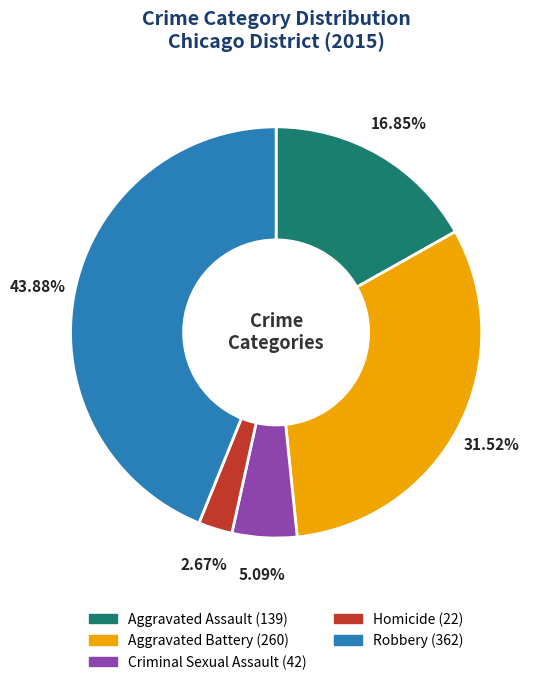

To the nearest percent, what portion does Homicide represent?

3%